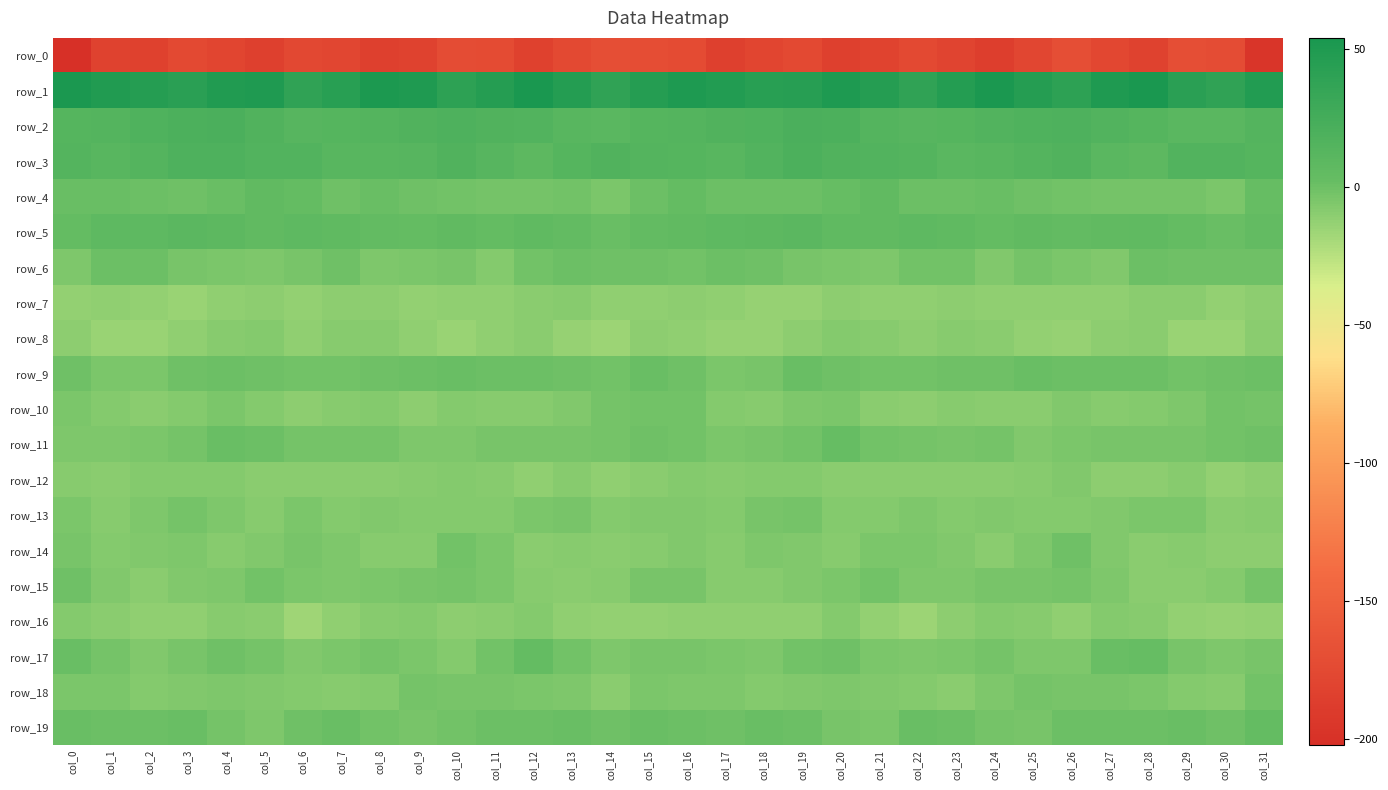

At which category does the chart reach its minimum across all series?

col_0